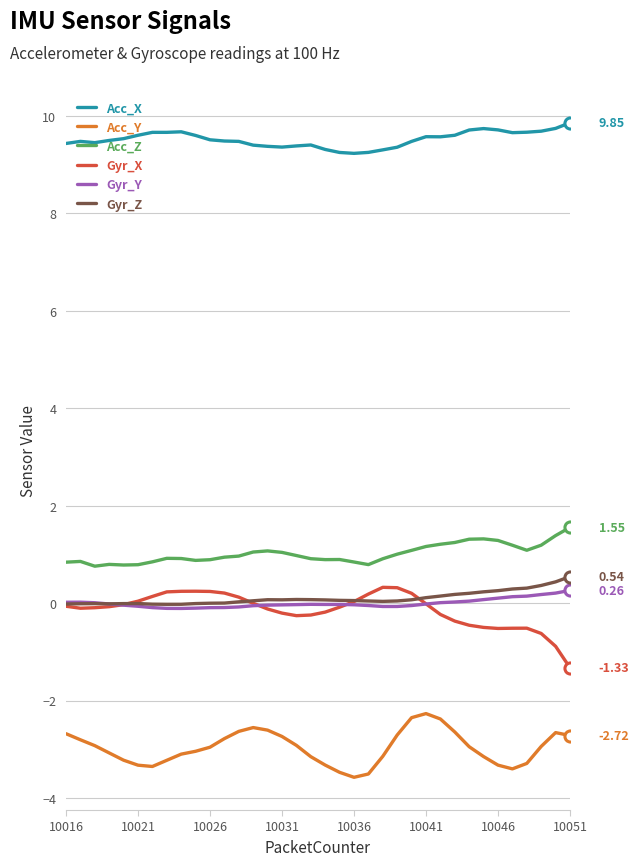

True or false: Acc_X and Gyr_Y intersect in this chart.

False